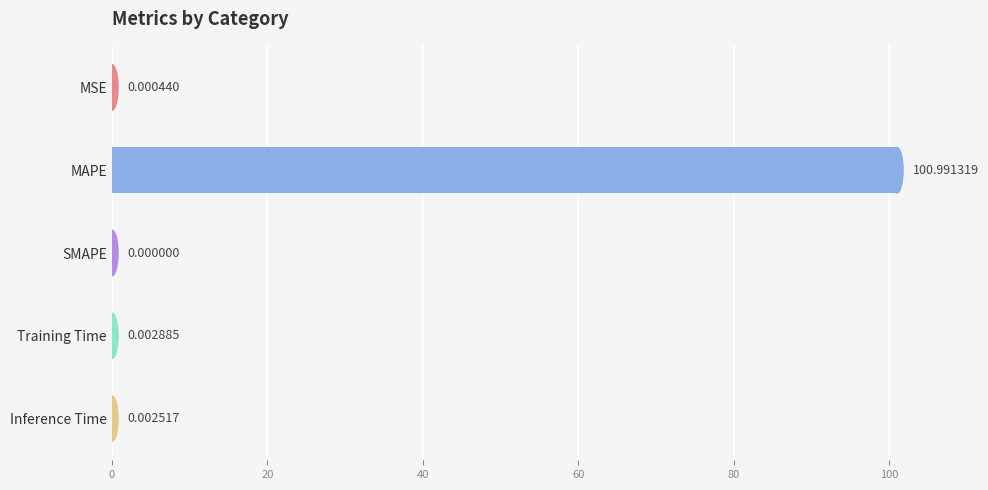

At which label is the value closest to 50?

Training Time